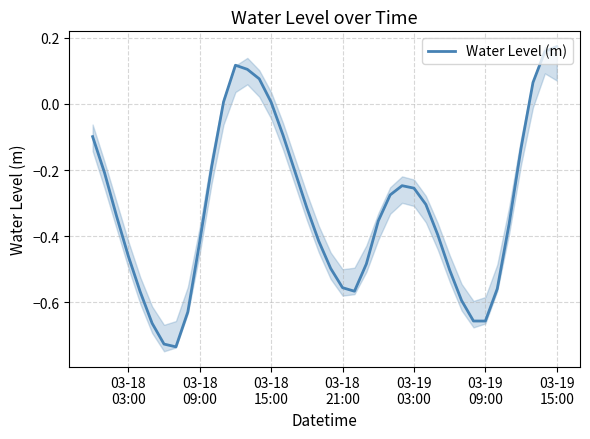

Reading left to right, extract all data points from this chart.

-0.1	-0.2	-0.3	-0.5	-0.6	-0.7	-0.7	-0.7	-0.6	-0.4	-0.2	0.0	0.1	0.1	0.1	0.0	-0.1	-0.2	-0.3	-0.4	-0.5	-0.6	-0.6	-0.5	-0.4	-0.3	-0.2	-0.3	-0.3	-0.4	-0.5	-0.6	-0.7	-0.7	-0.6	-0.4	-0.1	0.1	0.2	0.2